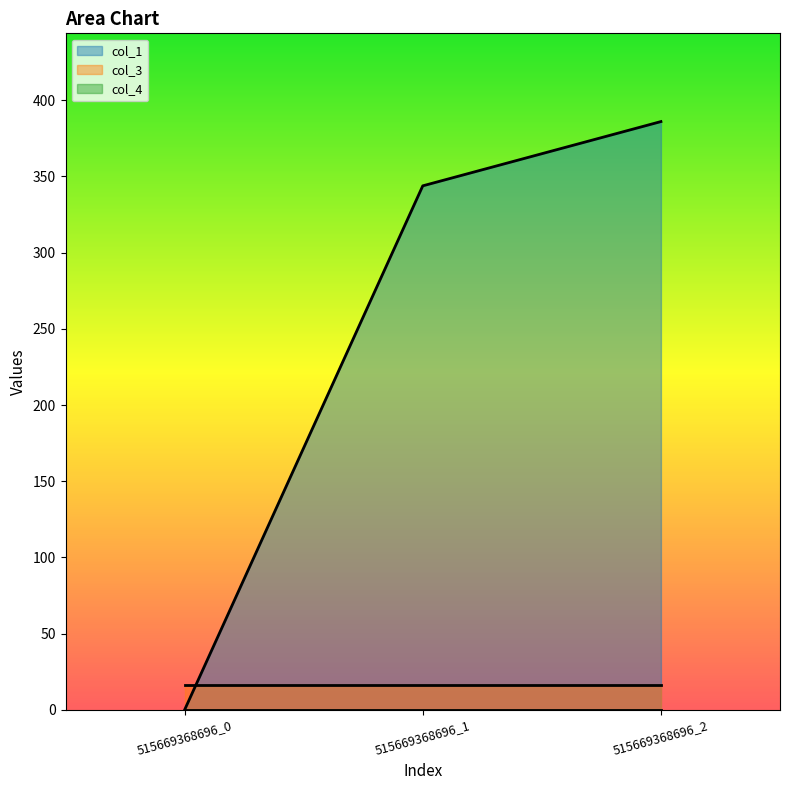

Which has a higher value, 515669368696_1 or 515669368696_2?

515669368696_2